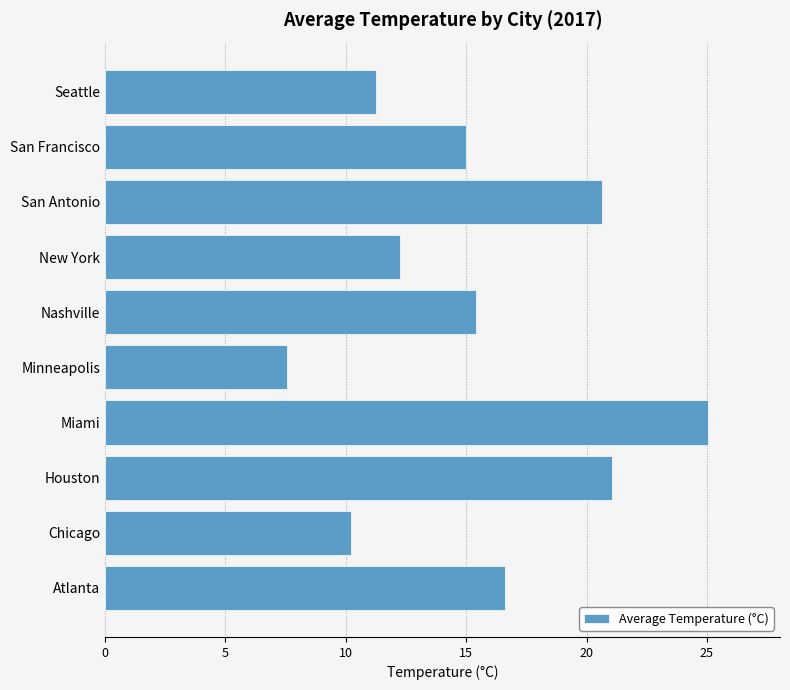

Rank the categories by value from lowest to highest.

Minneapolis, Chicago, Seattle, New York, San Francisco, Nashville, Atlanta, San Antonio, Houston, Miami